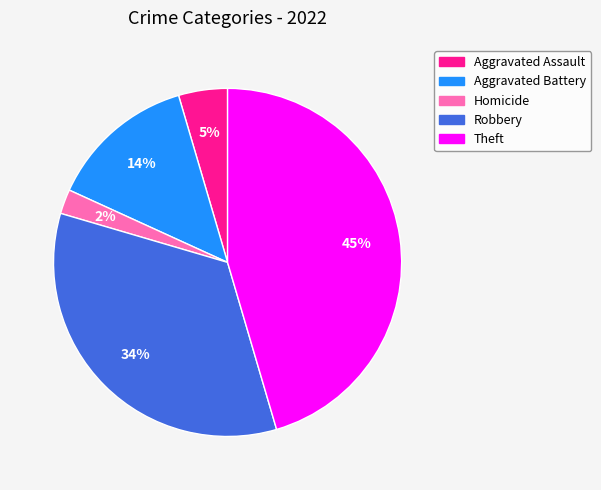

How many segments does this pie chart have?

5